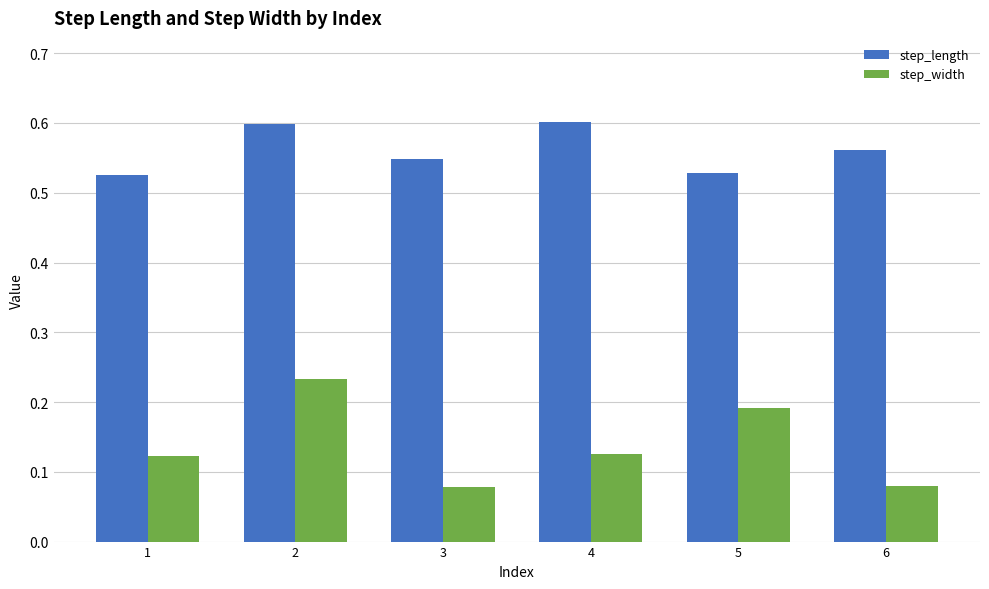

Count the step_width values in the range 0 to 1.

6